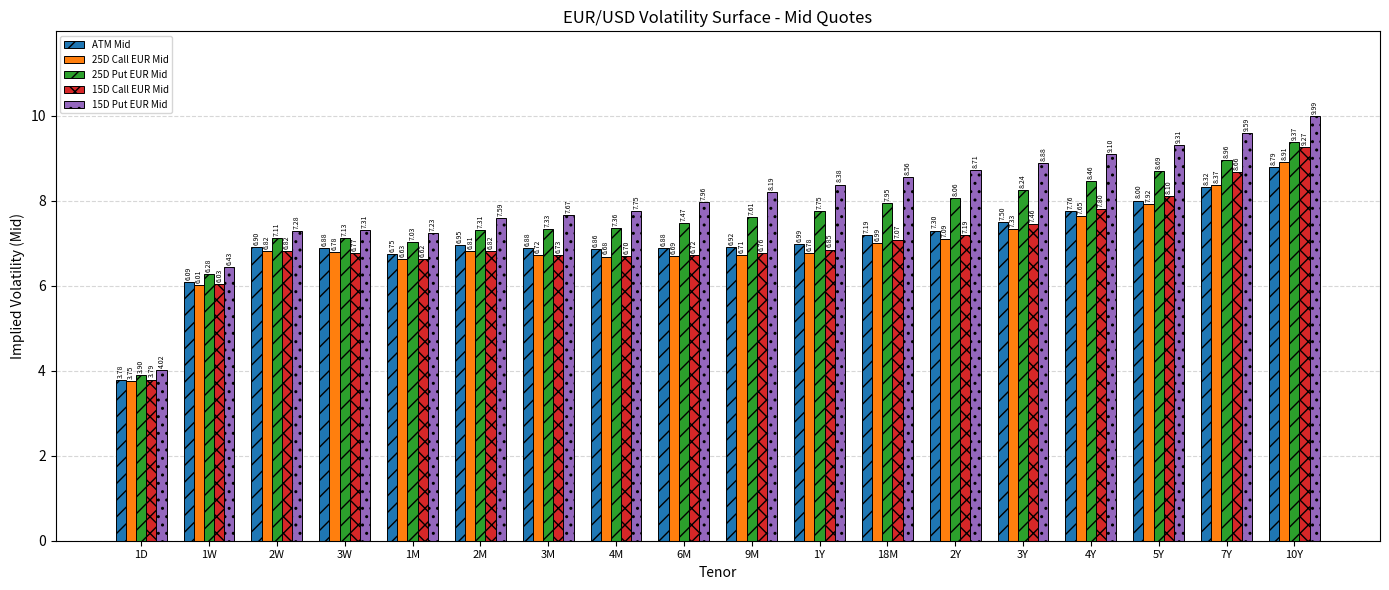

Is the value of 15D Call EUR Mid at 9M greater than the value of ATM Mid at 2M?

No